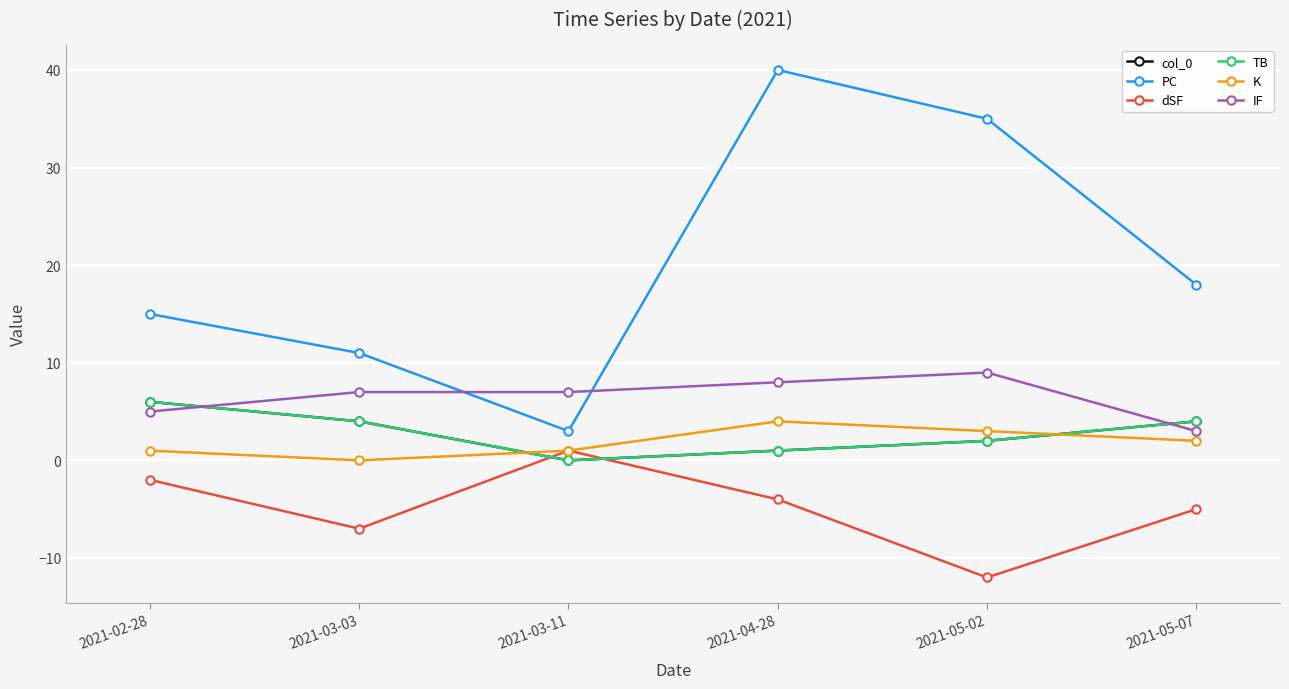

Is this an area chart (filled region under the line)?

No